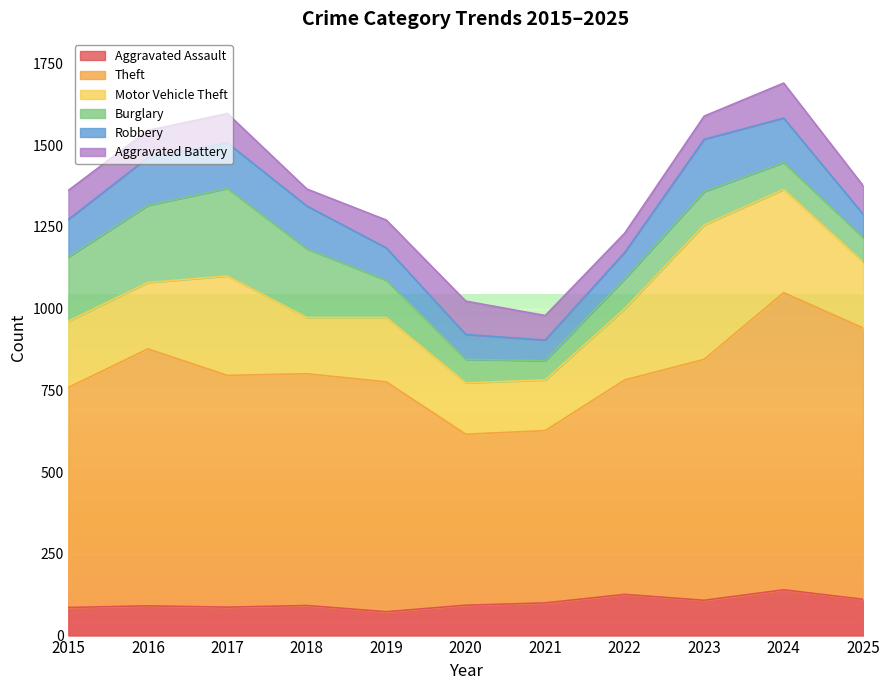

What are all the series names shown in the legend?

Aggravated Assault, Theft, Motor Vehicle Theft, Burglary, Robbery, Aggravated Battery